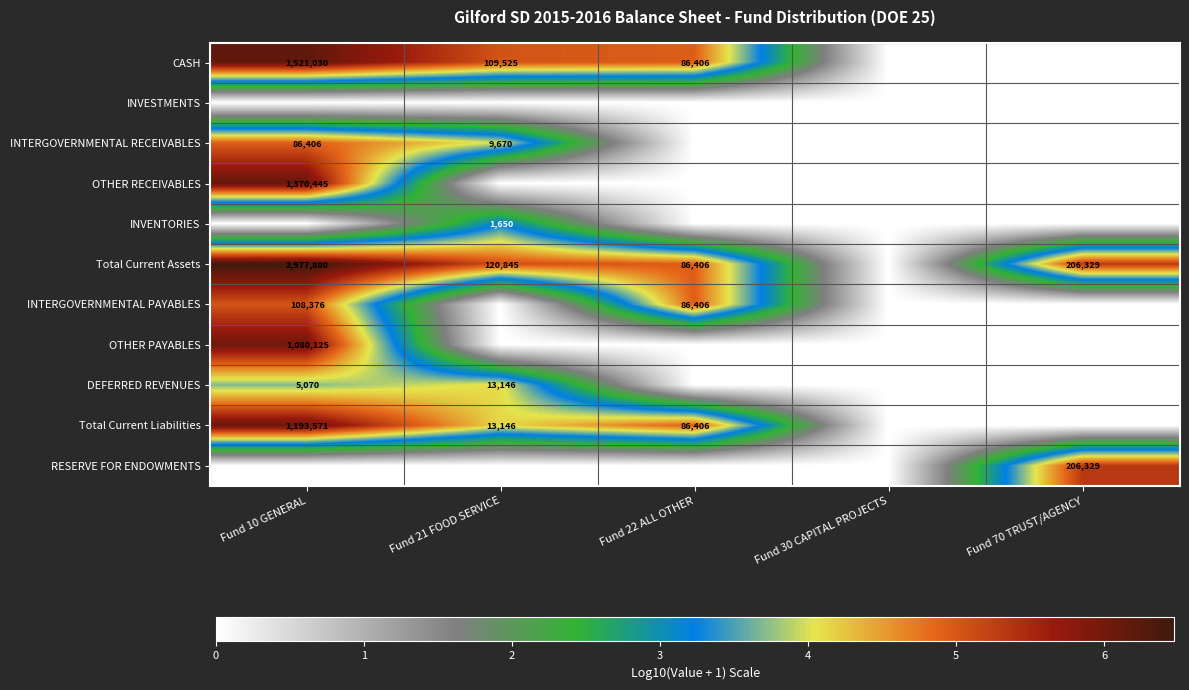

The value of INTERGOVERNMENTAL RECEIVABLES at Fund 21 FOOD SERVICE is 9670. True or false?

True